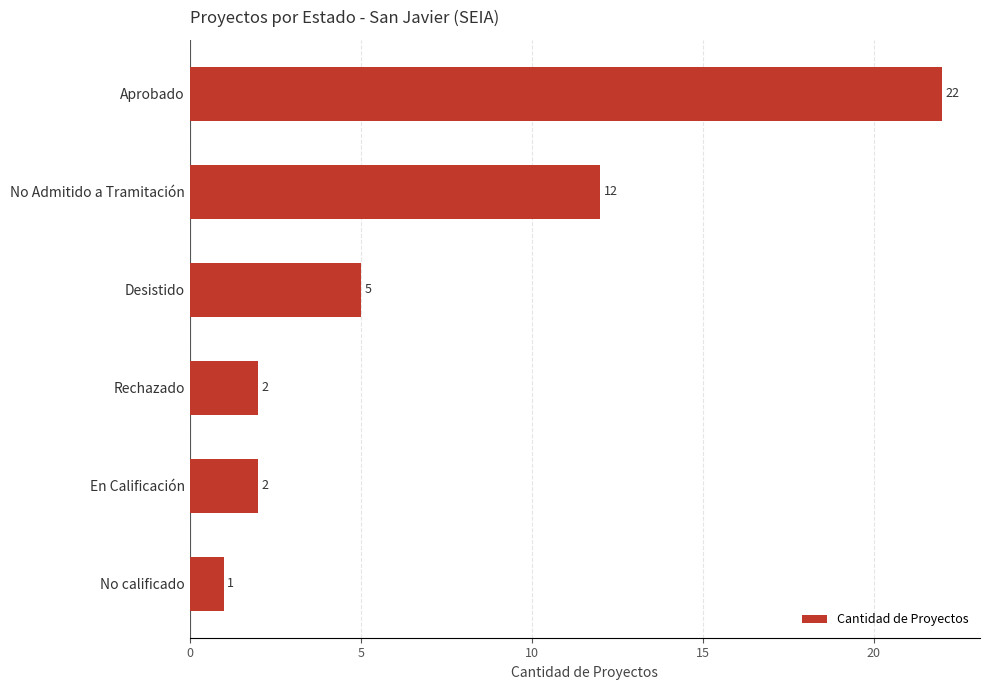

What value does the data have at Aprobado, to the nearest 10?

20